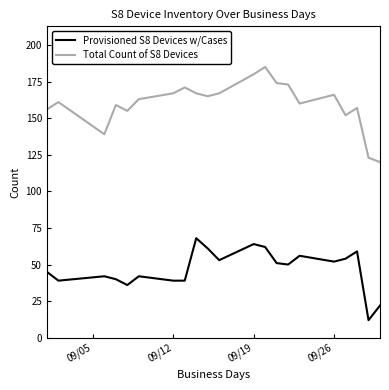

True or false: Provisioned S8 Devices w/Cases and Total Count of S8 Devices cross at least once.

False